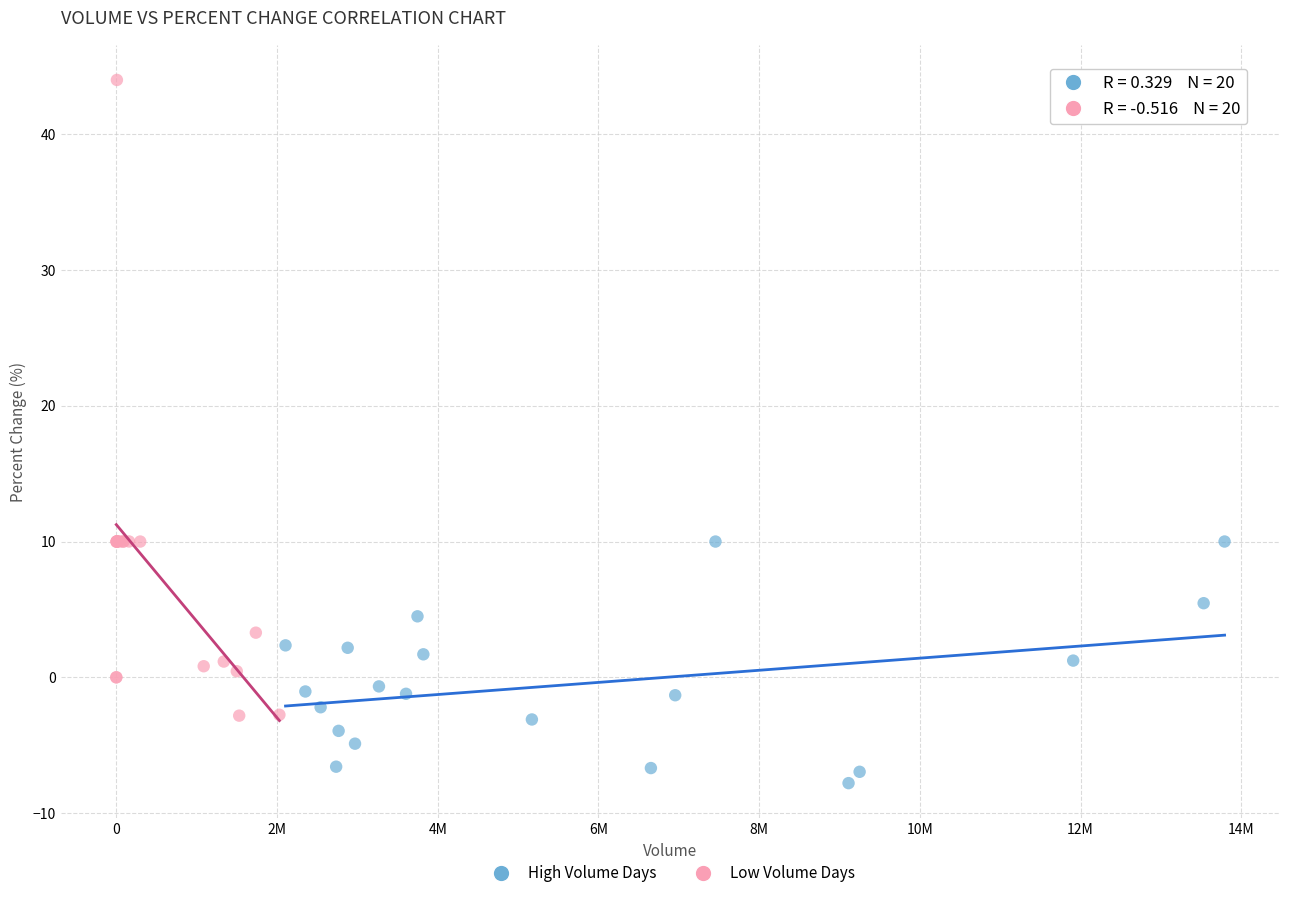

Which series has the widest spread of Y values?

Low Volume Days